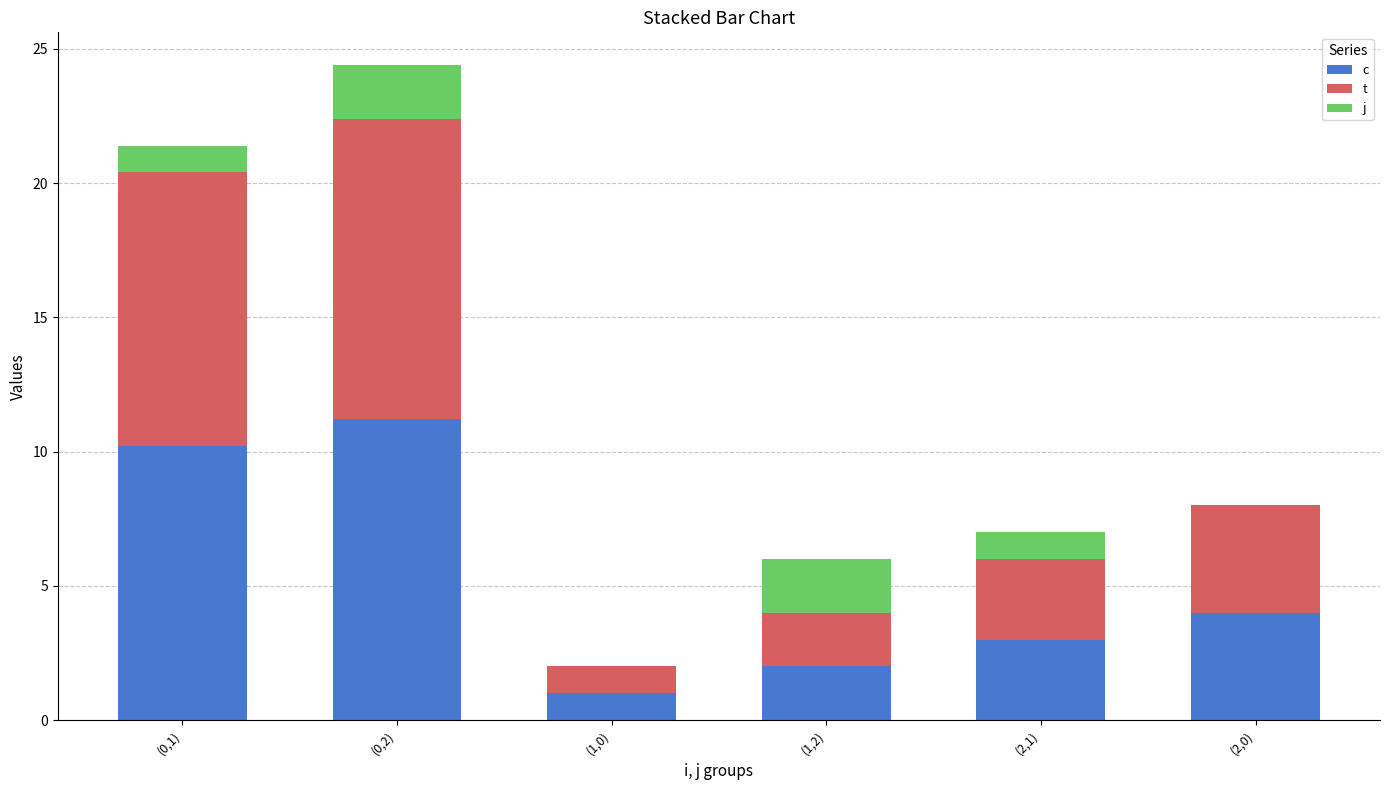

At which category is the sum across all series the highest?

(0,2)